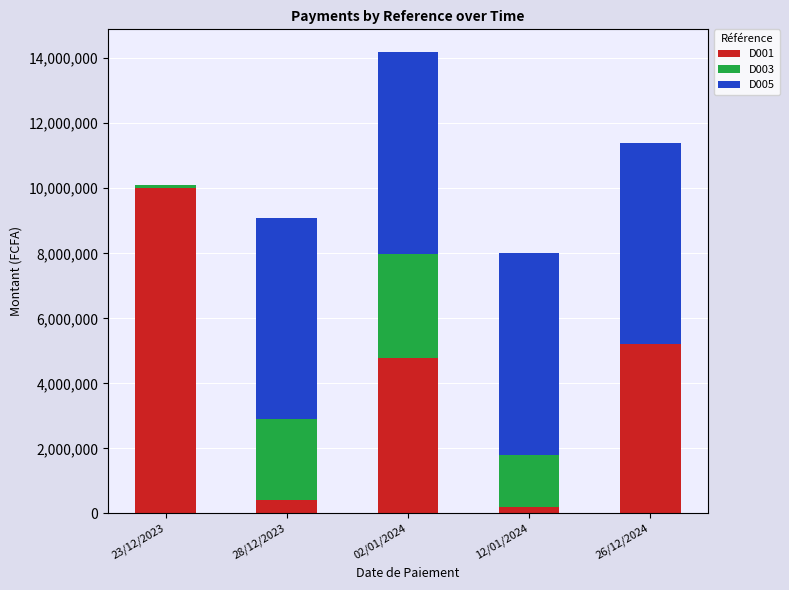

What are all the series names shown in the legend?

D001, D003, D005